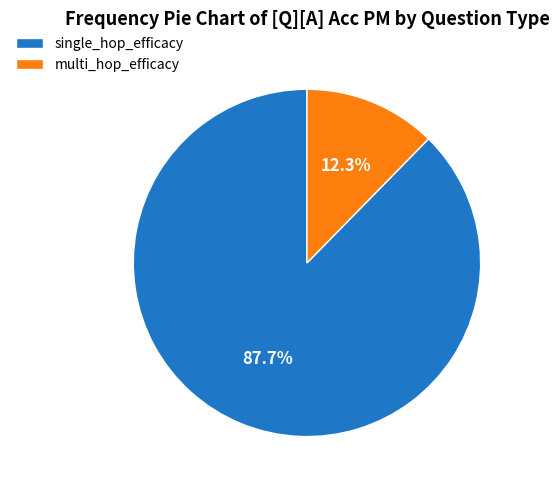

Do single_hop_efficacy and multi_hop_efficacy together represent more than half of the pie?

Yes